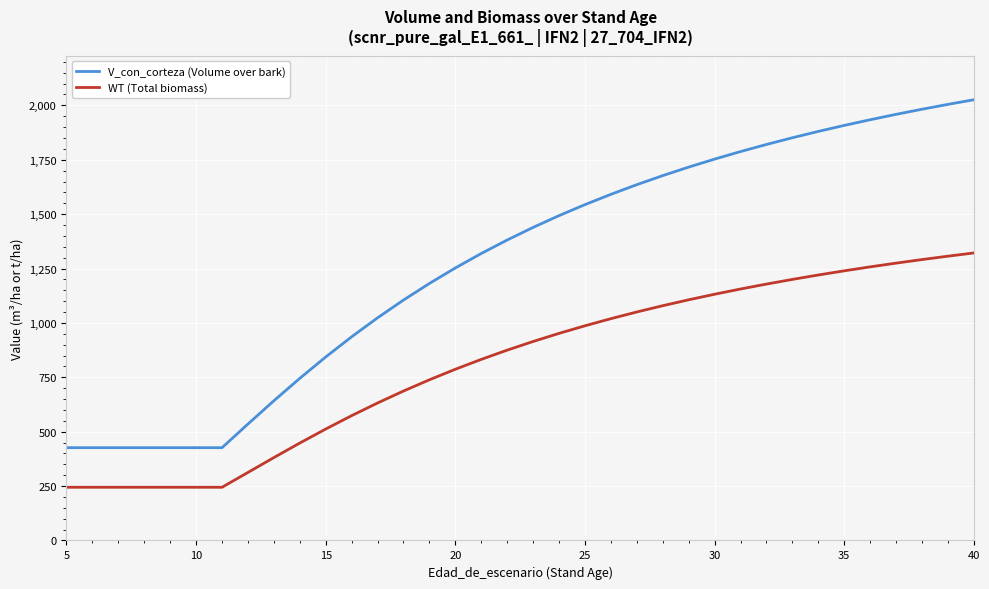

True or false: V_con_corteza (Volume over bark) and WT (Total biomass) intersect in this chart.

False